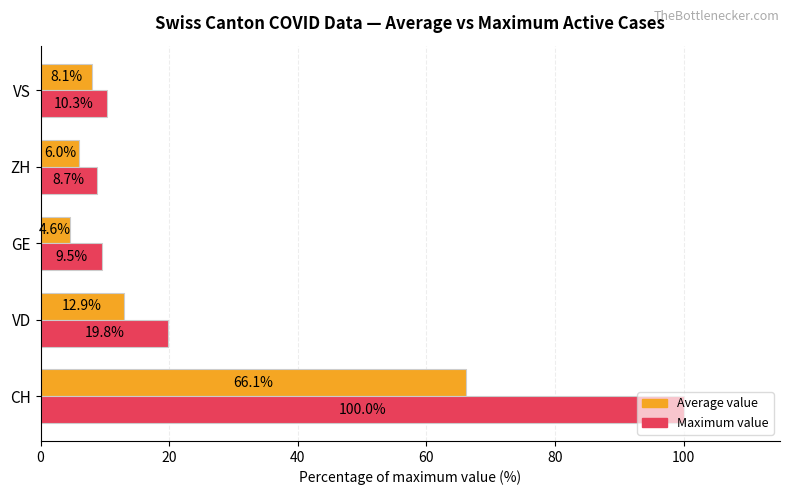

What is the maximum value for Maximum value?

100.0